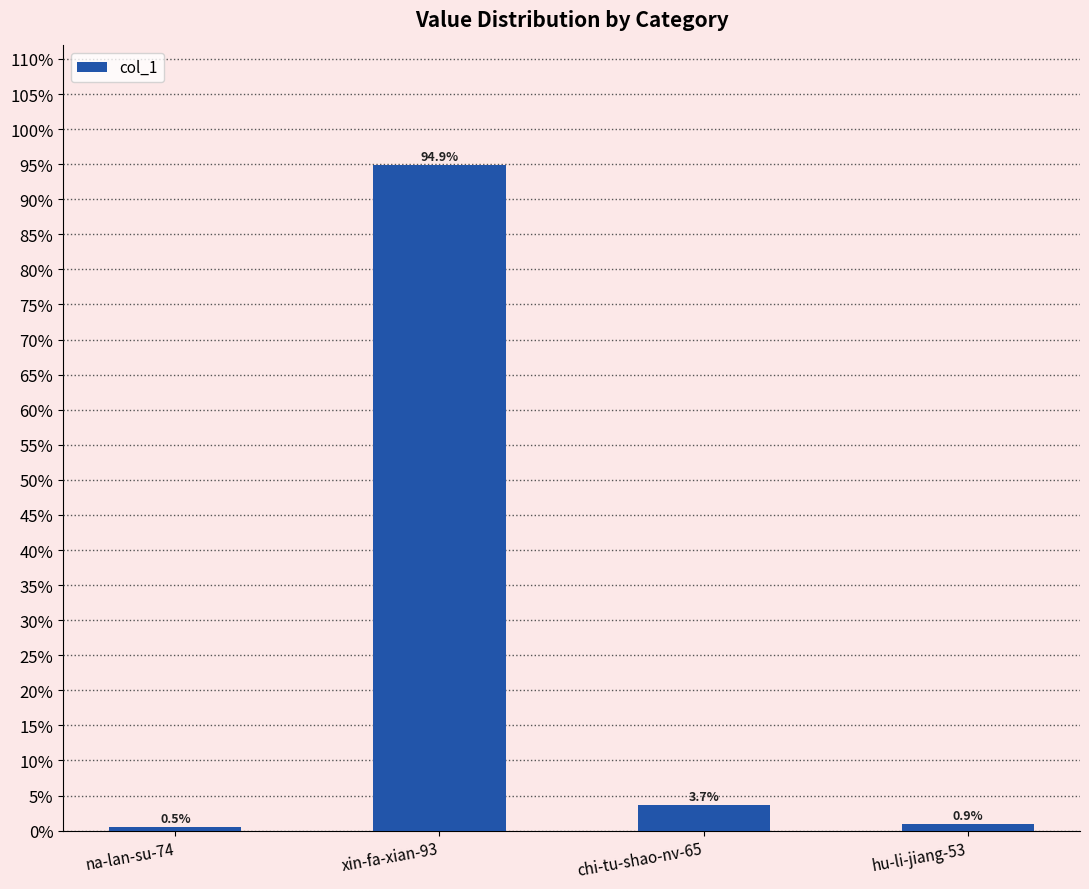

List the labels in order of value, largest first.

xin-fa-xian-93, chi-tu-shao-nv-65, hu-li-jiang-53, na-lan-su-74